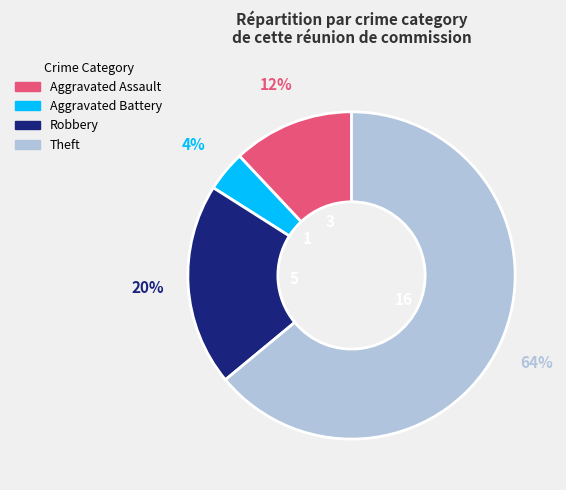

To the nearest percent, what portion does Aggravated Battery represent?

4%